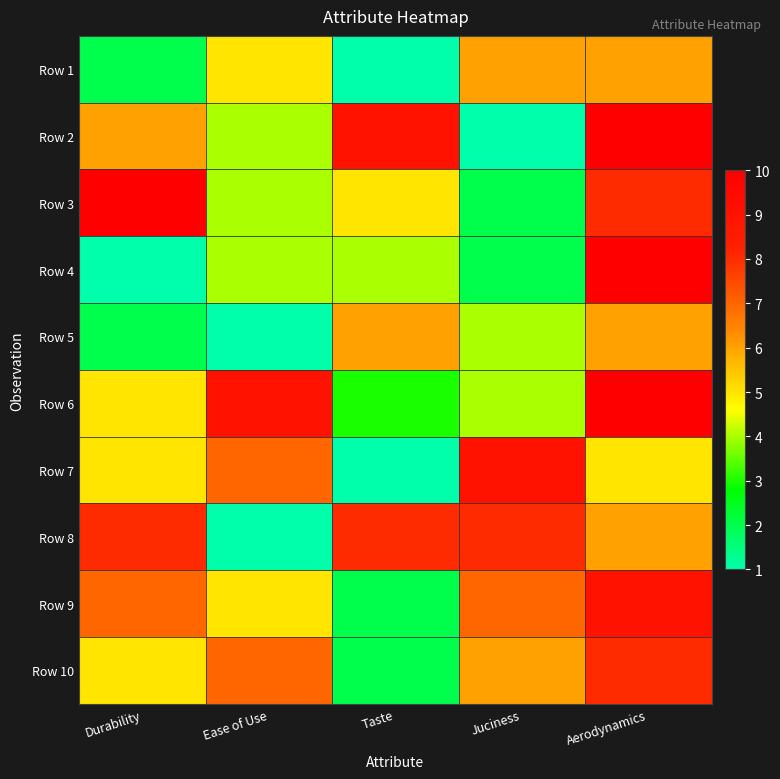

Reading left to right, transcribe all the data shown in this chart.

Row 1: Durability=2	Ease of Use=5	Taste=1	Juciness=6	Aerodynamics=6
Row 2: Durability=6	Ease of Use=4	Taste=9	Juciness=1	Aerodynamics=10
Row 3: Durability=10	Ease of Use=4	Taste=5	Juciness=2	Aerodynamics=8
Row 4: Durability=1	Ease of Use=4	Taste=4	Juciness=2	Aerodynamics=10
Row 5: Durability=2	Ease of Use=1	Taste=6	Juciness=4	Aerodynamics=6
Row 6: Durability=5	Ease of Use=9	Taste=3	Juciness=4	Aerodynamics=10
Row 7: Durability=5	Ease of Use=7	Taste=1	Juciness=9	Aerodynamics=5
Row 8: Durability=8	Ease of Use=1	Taste=8	Juciness=8	Aerodynamics=6
Row 9: Durability=7	Ease of Use=5	Taste=2	Juciness=7	Aerodynamics=9
Row 10: Durability=5	Ease of Use=7	Taste=2	Juciness=6	Aerodynamics=8